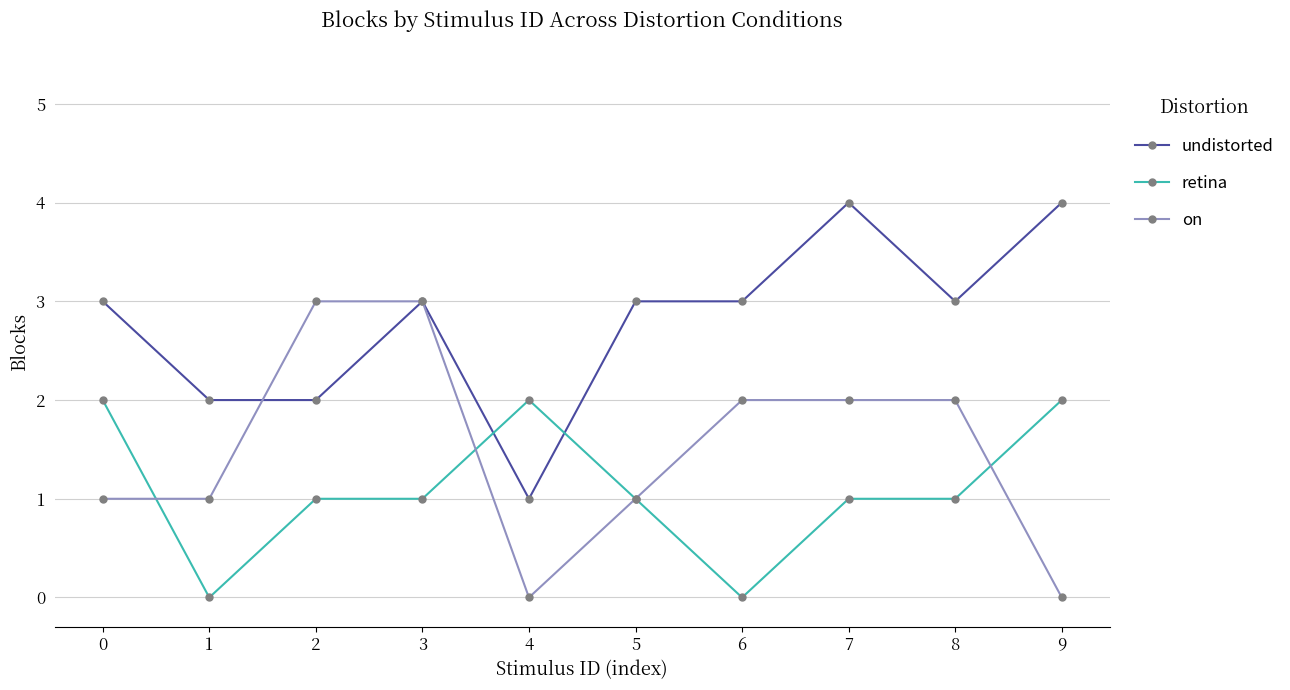

True or false: undistorted has more than 1 interior local peaks.

True